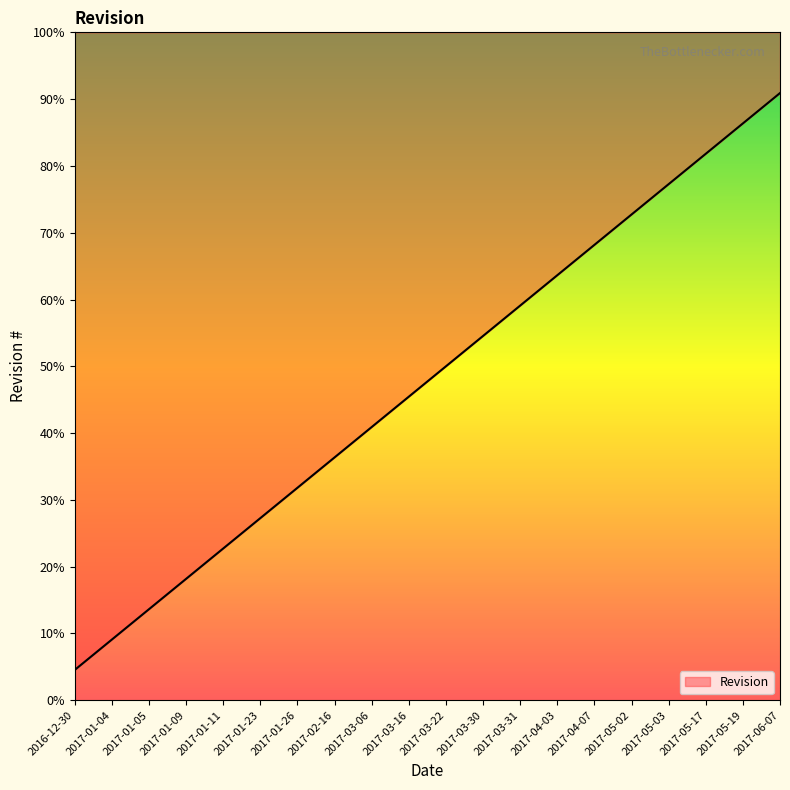

List the labels in order of value, largest first.

2017-06-07, 2017-05-19, 2017-05-17, 2017-05-03, 2017-05-02, 2017-04-07, 2017-04-03, 2017-03-31, 2017-03-30, 2017-03-22, 2017-03-16, 2017-03-06, 2017-02-16, 2017-01-26, 2017-01-23, 2017-01-11, 2017-01-09, 2017-01-05, 2017-01-04, 2016-12-30